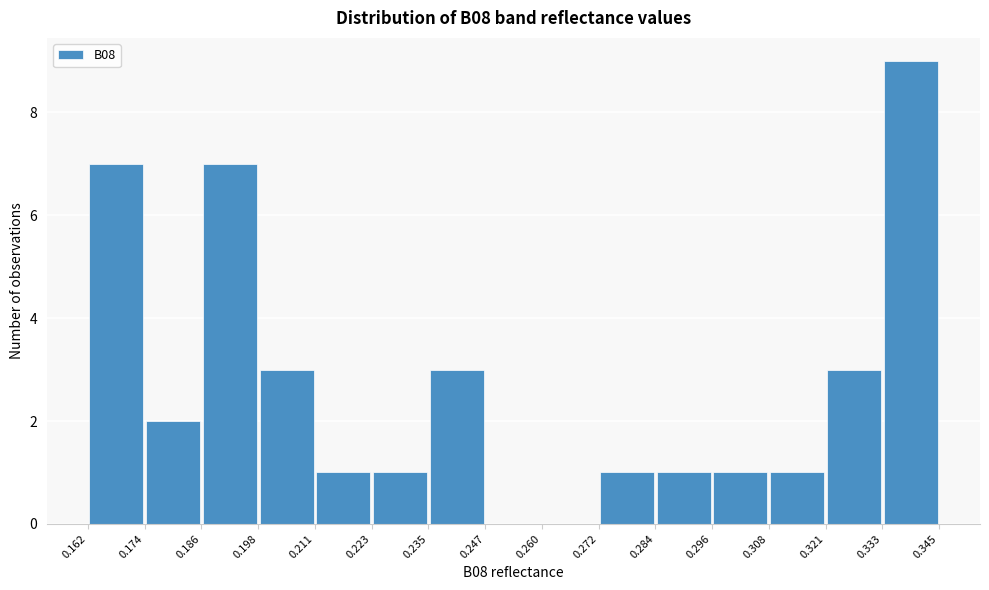

Which range on the x-axis has the tallest bar?

0.333 to 0.345